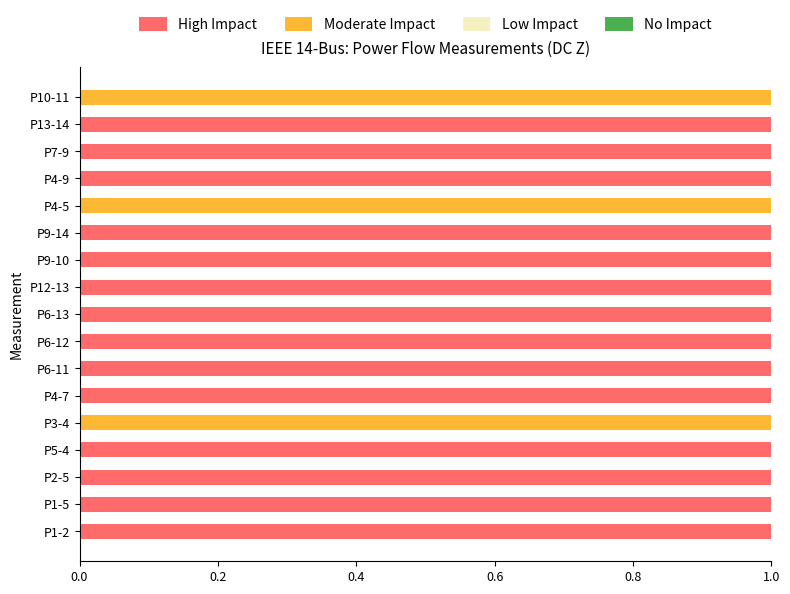

The value of High Impact at P2-5 is 1. True or false?

True